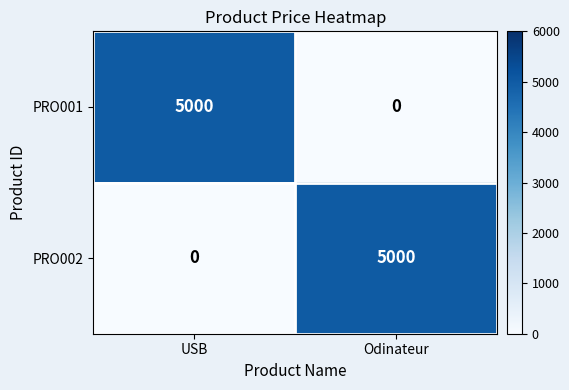

What is the average value of the PRO002 series?

2500